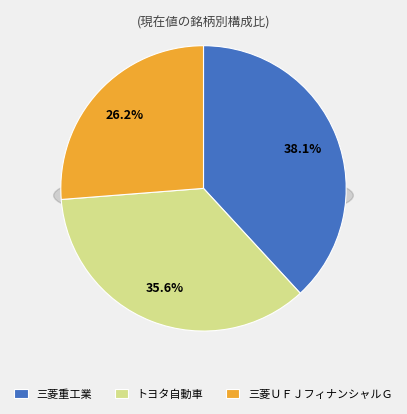

What percentage is NOT represented by 7011?

61.9%